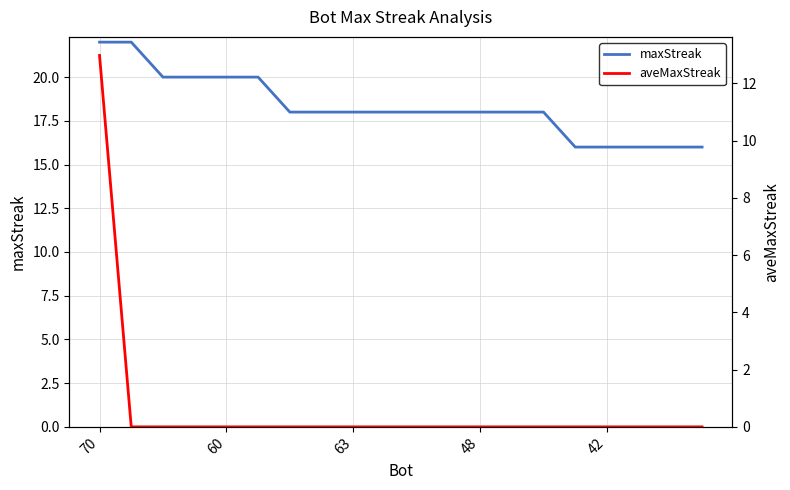

The aveMaxStreak series shows -4.5 at 7. True or false?

False